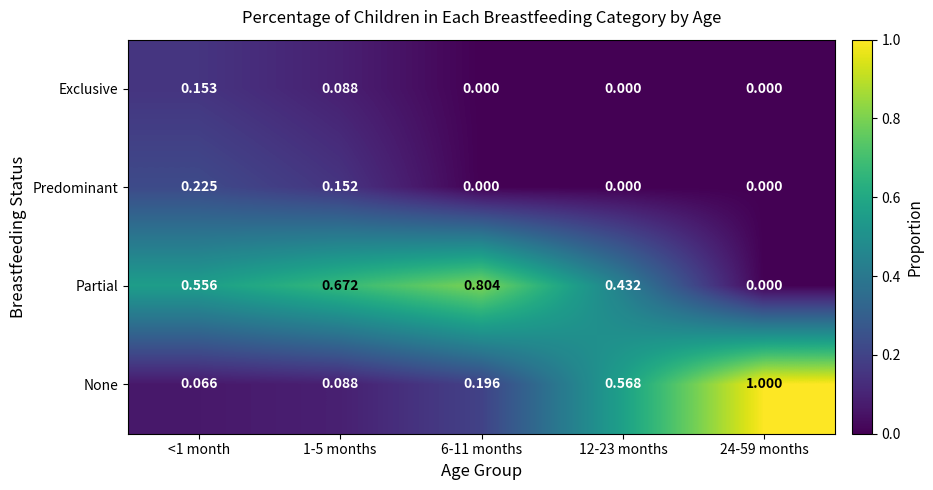

What is the spread (max minus min) of values at <1 month?

0.5